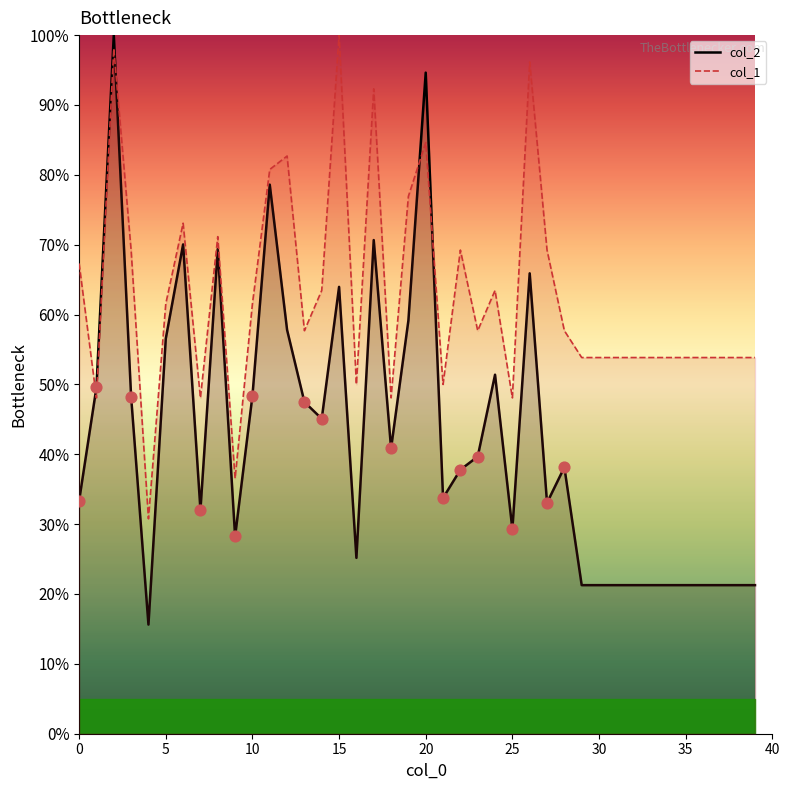

Which series has the largest total across all categories?

col_1